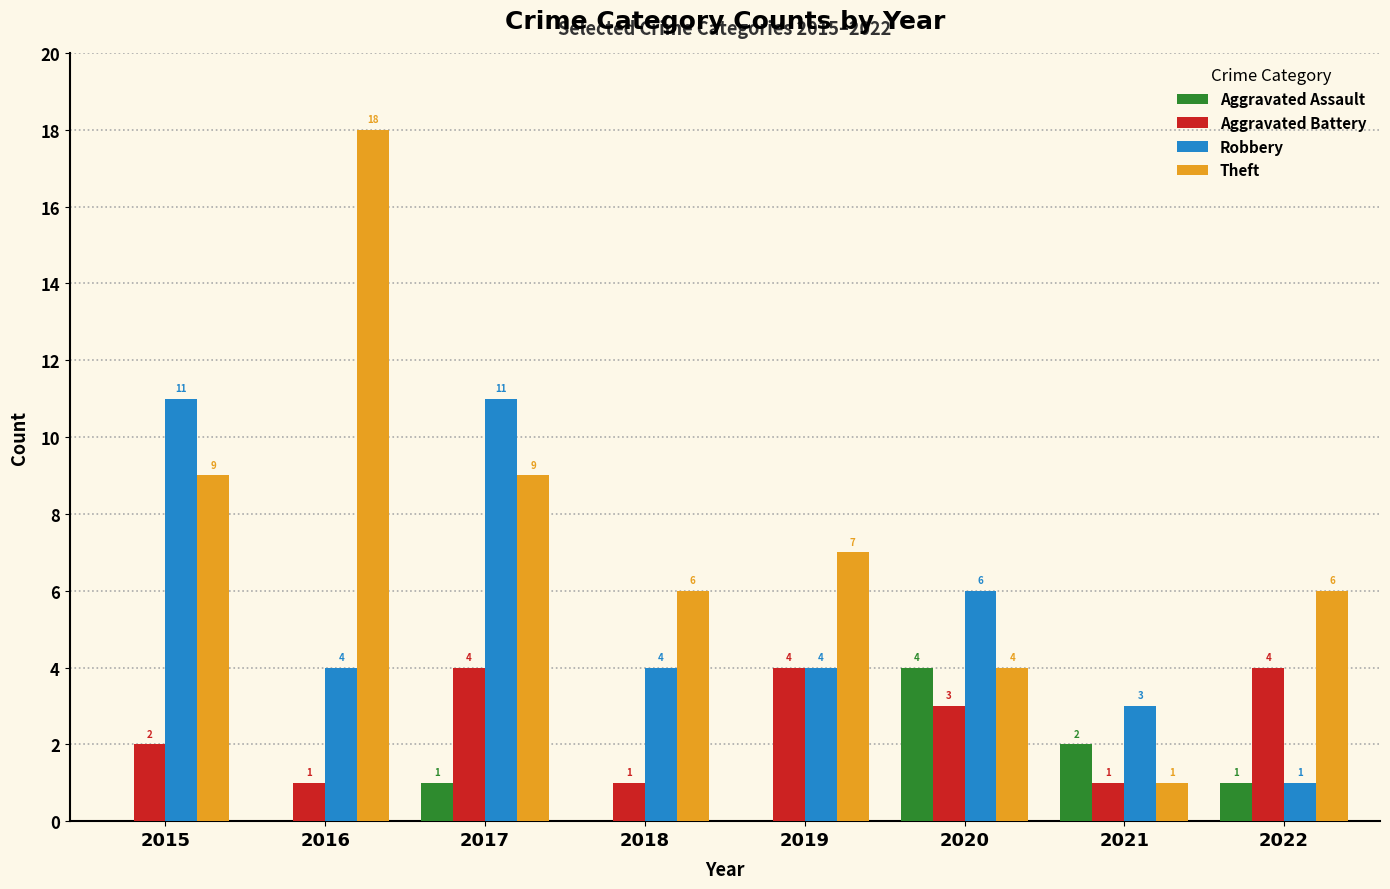

Between 2017 and 2018, which series saw the biggest shift?

Robbery